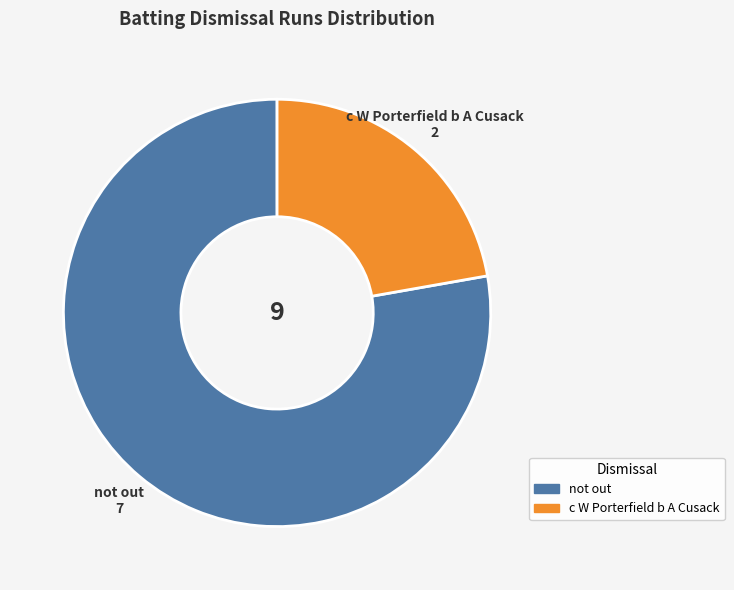

Combined, do not out and c W Porterfield b A Cusack account for over 50%?

Yes